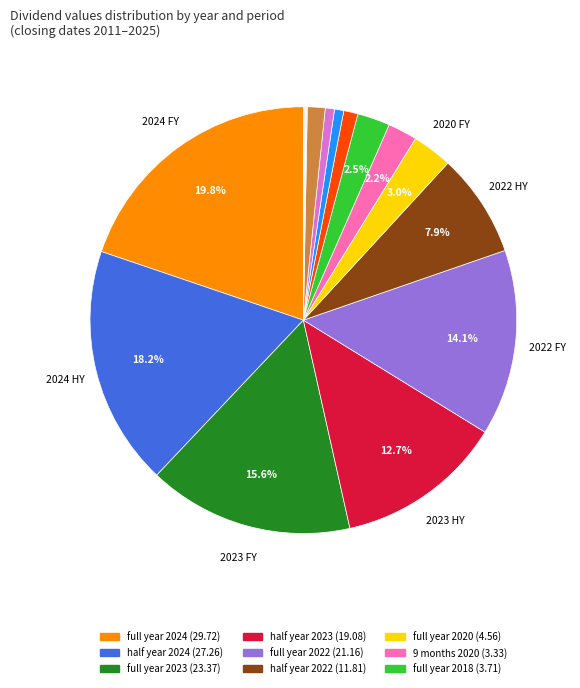

To the nearest percent, what is the average slice percentage?

6%